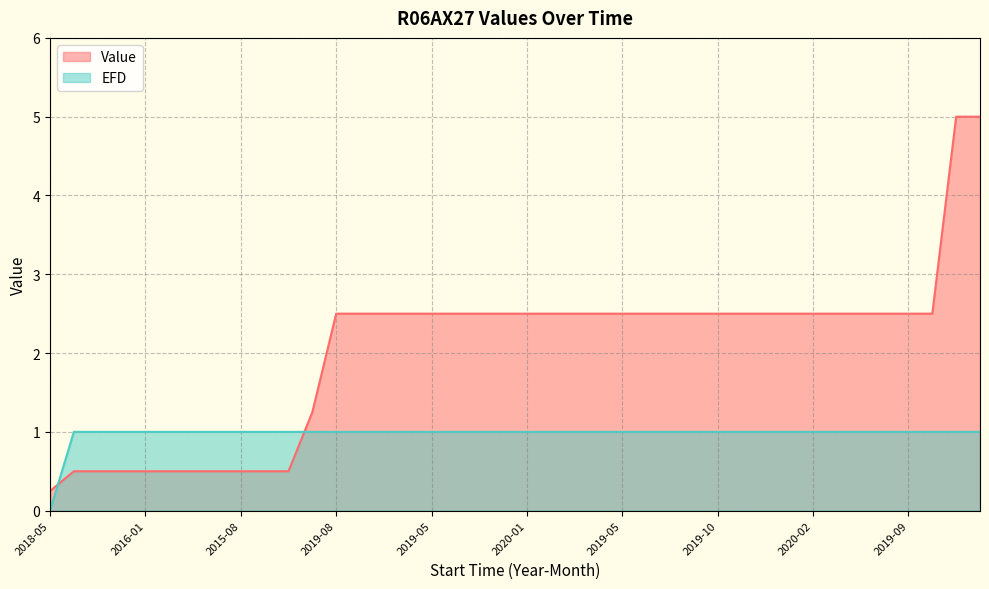

What is the difference between the second highest and second lowest values in the Value series?

4.5